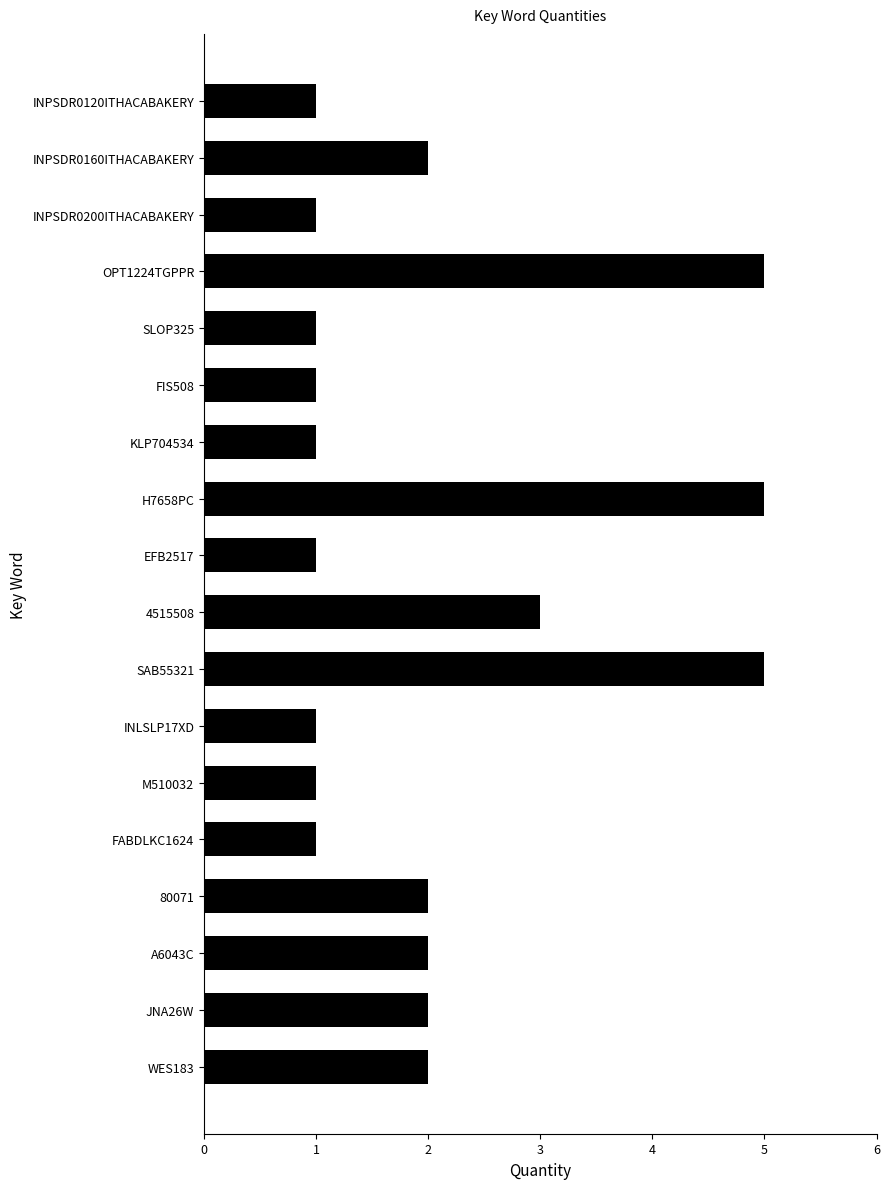

How many series are shown in this chart?

1